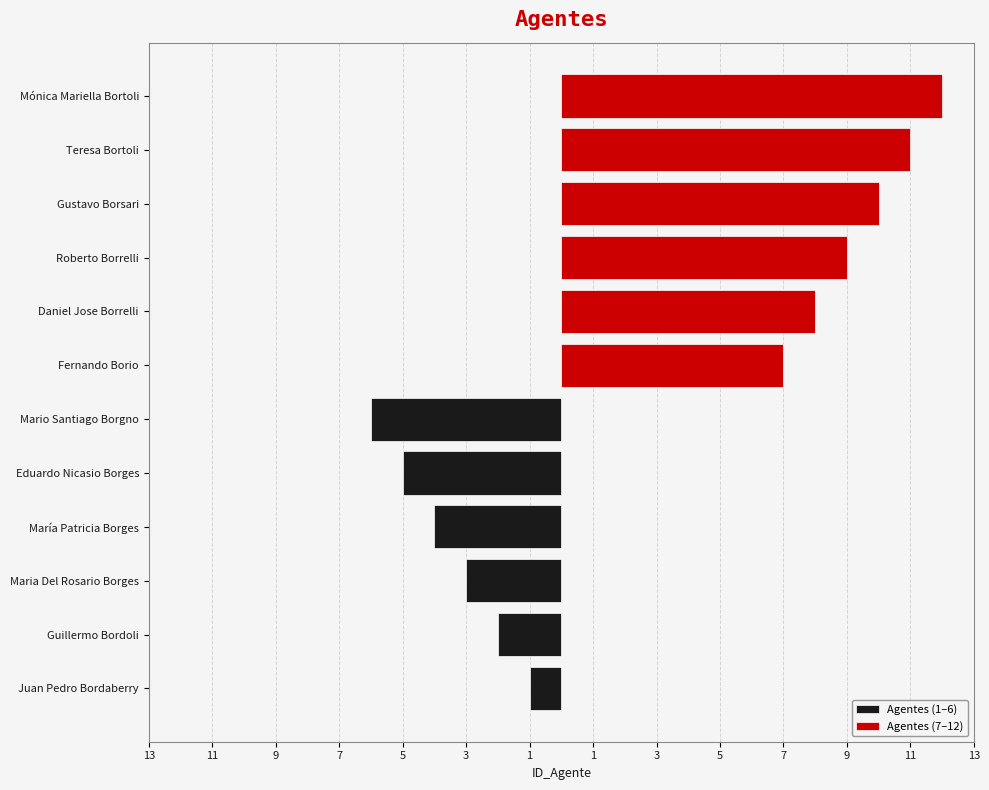

What is the total value across all series at 11?

6